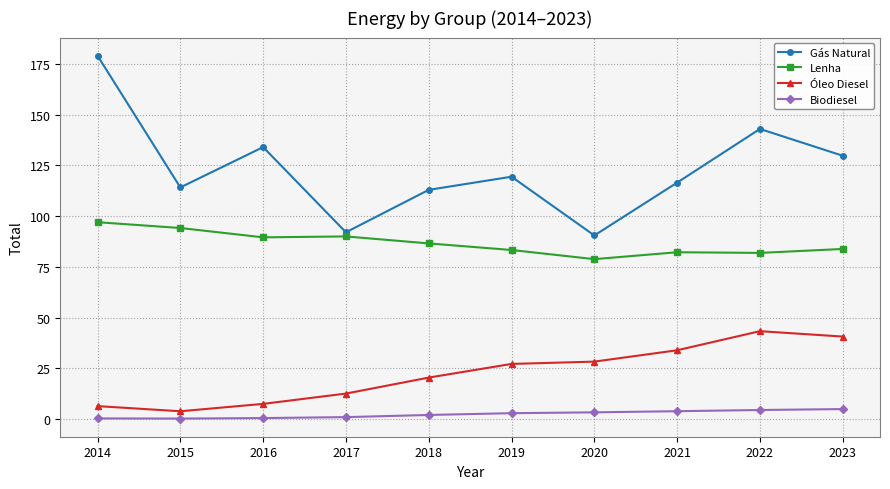

In Óleo Diesel, how many points are higher than both neighbors (excluding endpoints)?

1